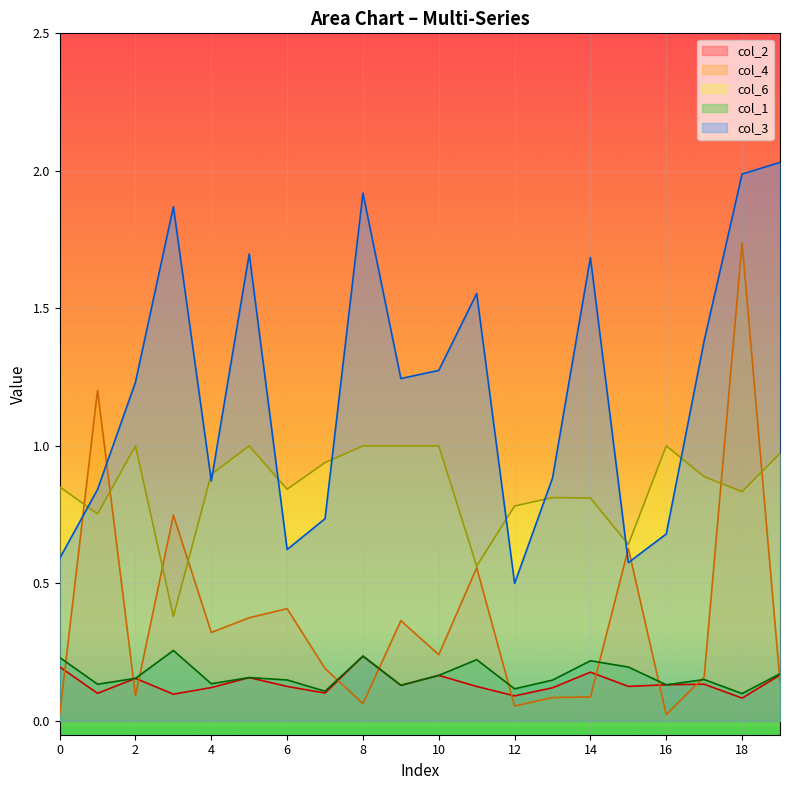

Rank the categories by col_4 value from highest to lowest.

18, 1, 3, 15, 11, 6, 5, 9, 4, 10, 7, 17, 19, 2, 14, 13, 8, 12, 0, 16